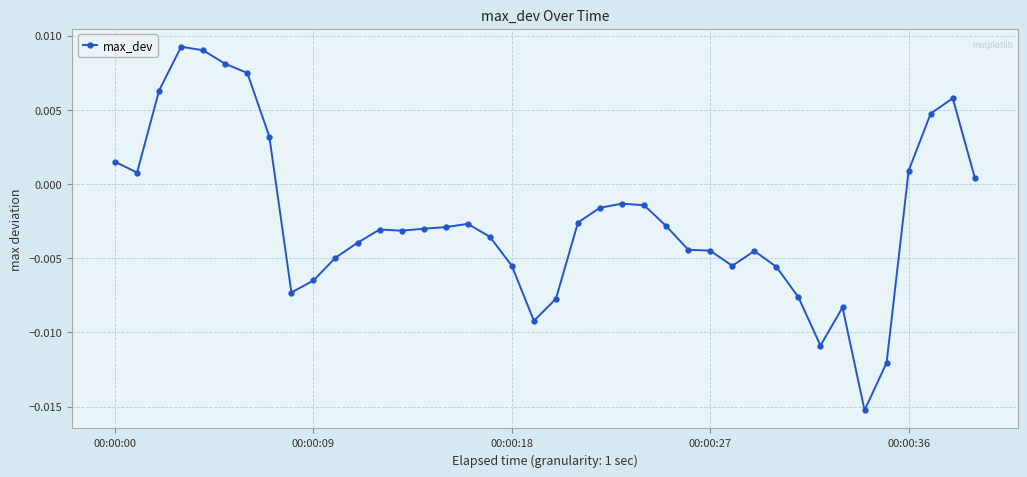

Count the number of values greater than 0.

12